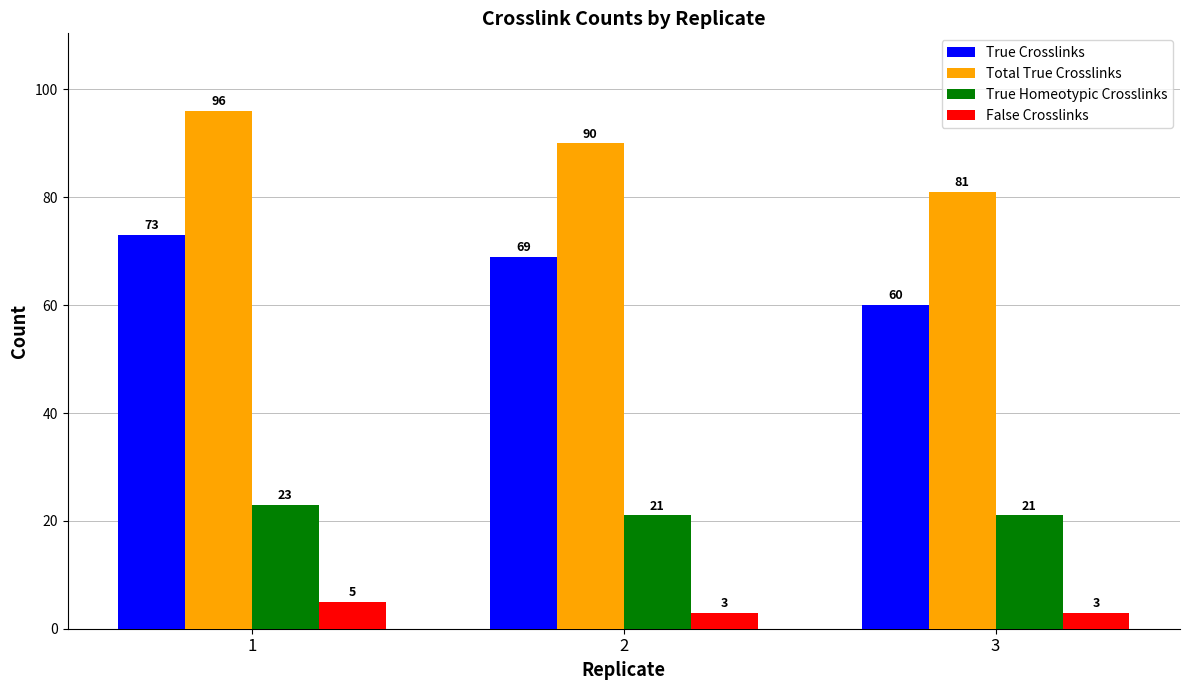

What is the value of the Total True Crosslinks bar at the 3rd from the left?

81